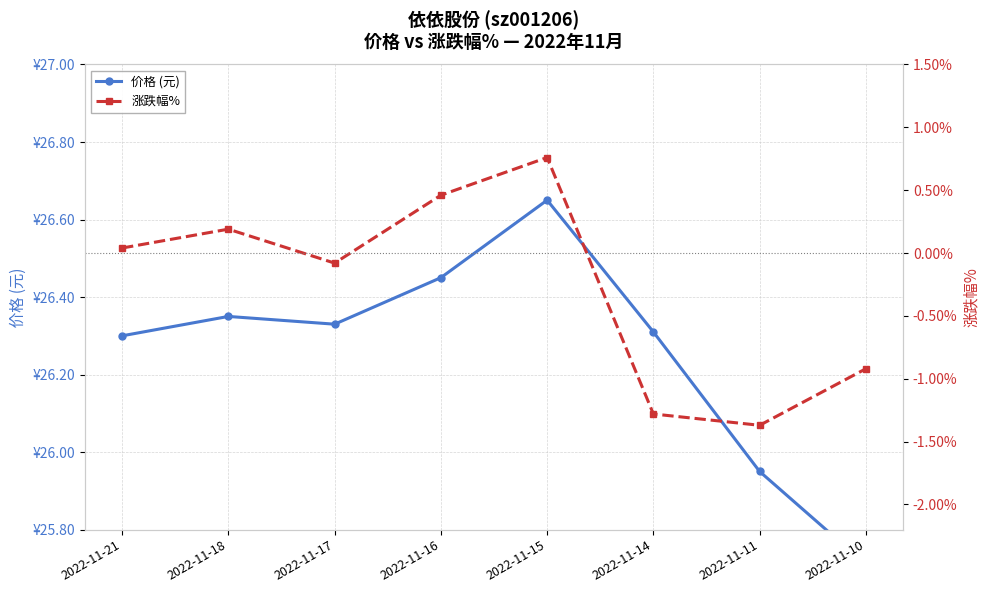

True or false: 价格 (元) and 涨跌幅% cross at least once.

False